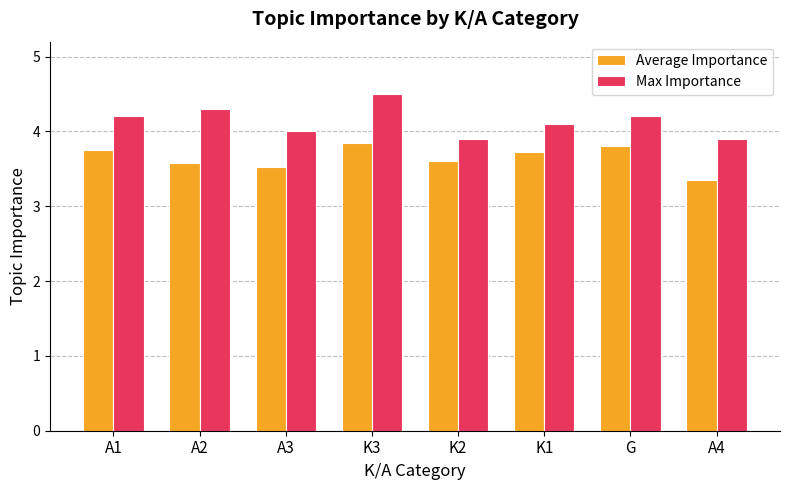

What is the label of the 6th bar from the right?

A3